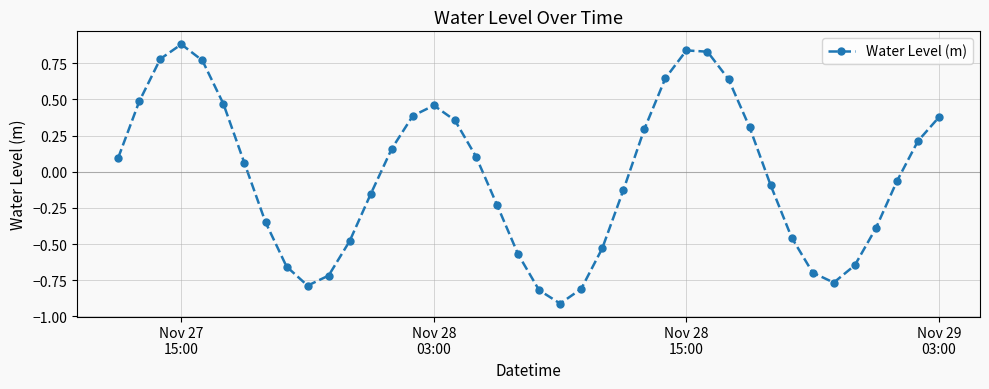

How many interior local valleys (lower than both neighbors) does the data have?

3